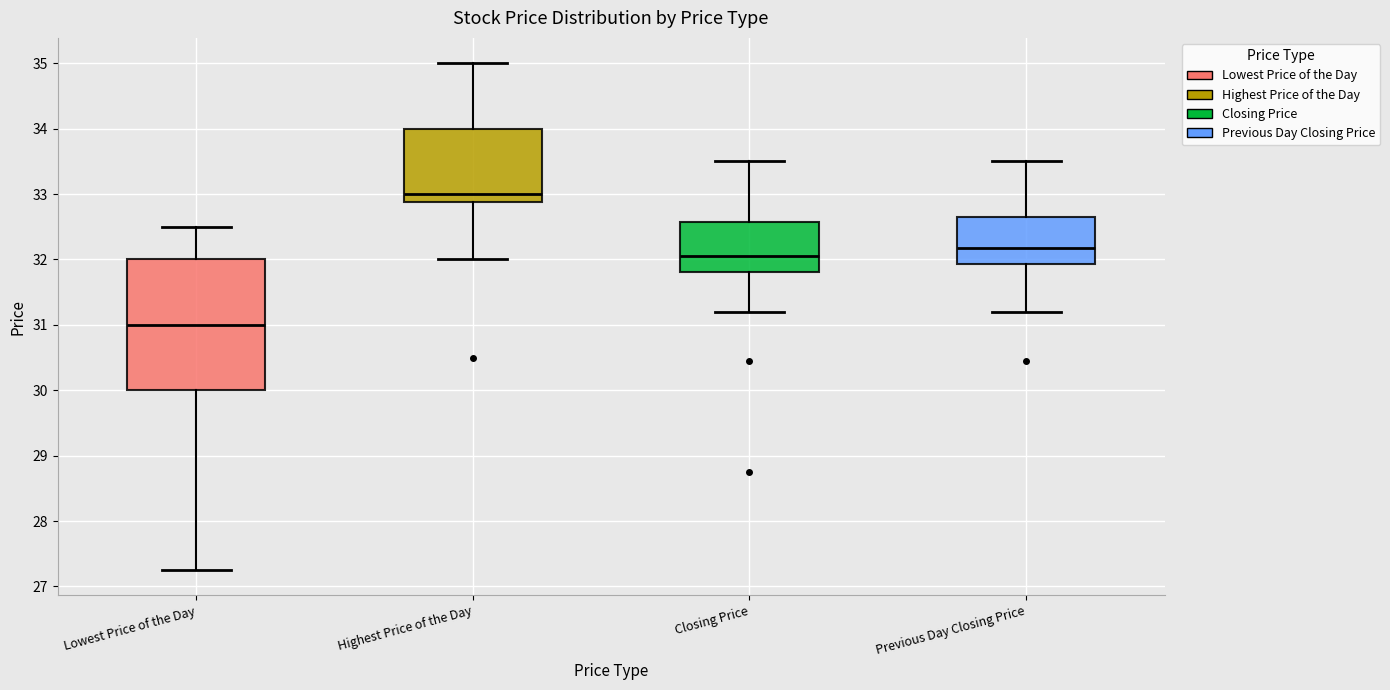

Reading left to right, read every box against the y-axis: the position of its median line, the range the box covers, and the ends of its whiskers. The values are not printed on the chart, so give them approximately, as read against the axis.

Lowest Price of the Day: median 31.0, box 30.0 to 32.0, whiskers 27.3 to 32.5
Highest Price of the Day: median 33.0, box 32.9 to 34.0, whiskers 32.0 to 35.0
Closing Price: median 32.1, box 31.8 to 32.6, whiskers 31.2 to 33.5
Previous Day Closing Price: median 32.2, box 31.9 to 32.7, whiskers 31.2 to 33.5